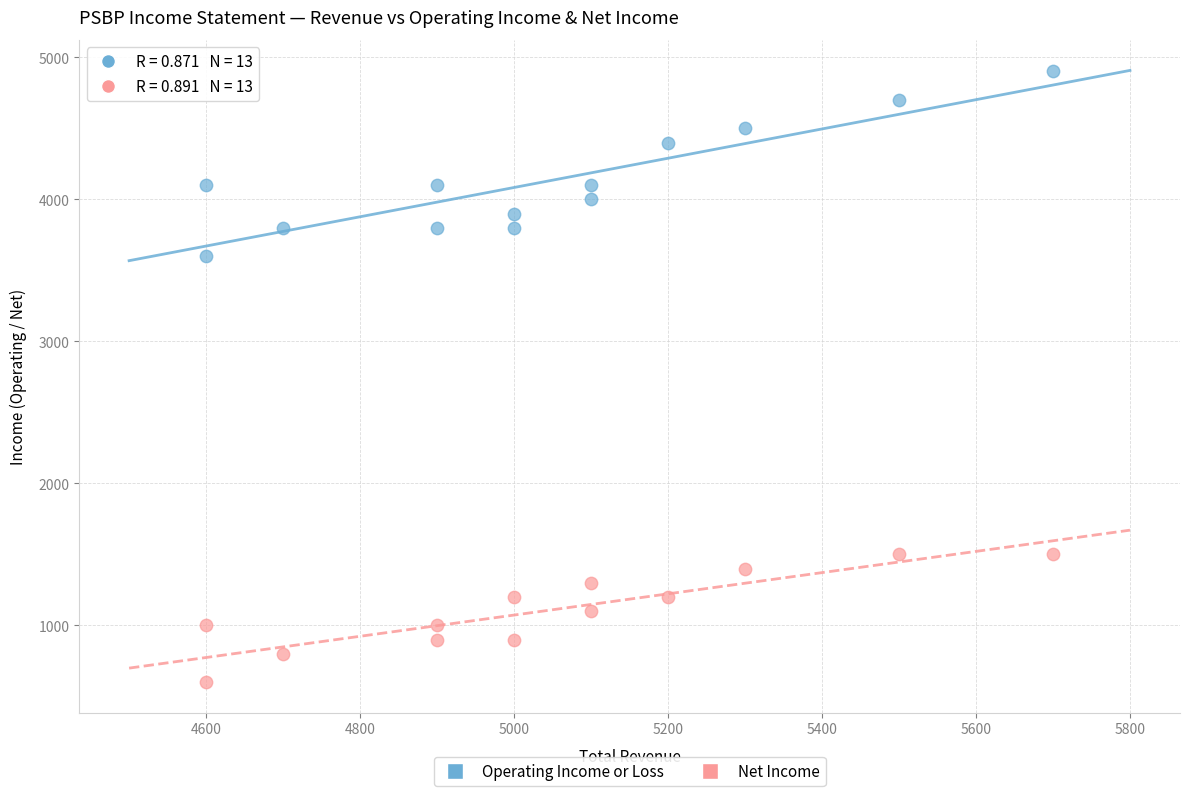

What are all the series names shown in the legend?

Operating Income or Loss, Net Income